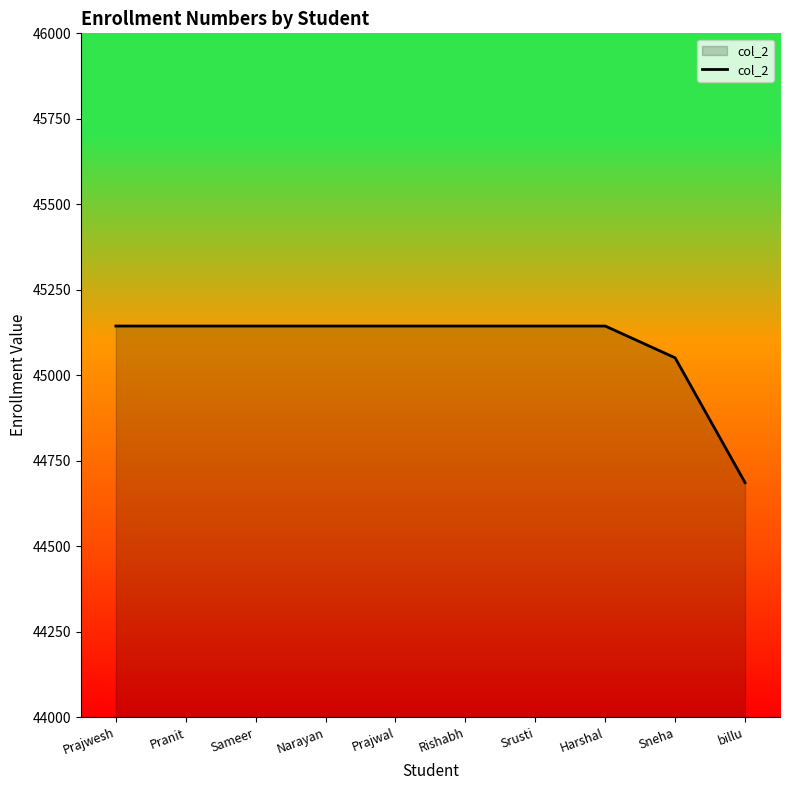

What is the smallest value displayed?

44686